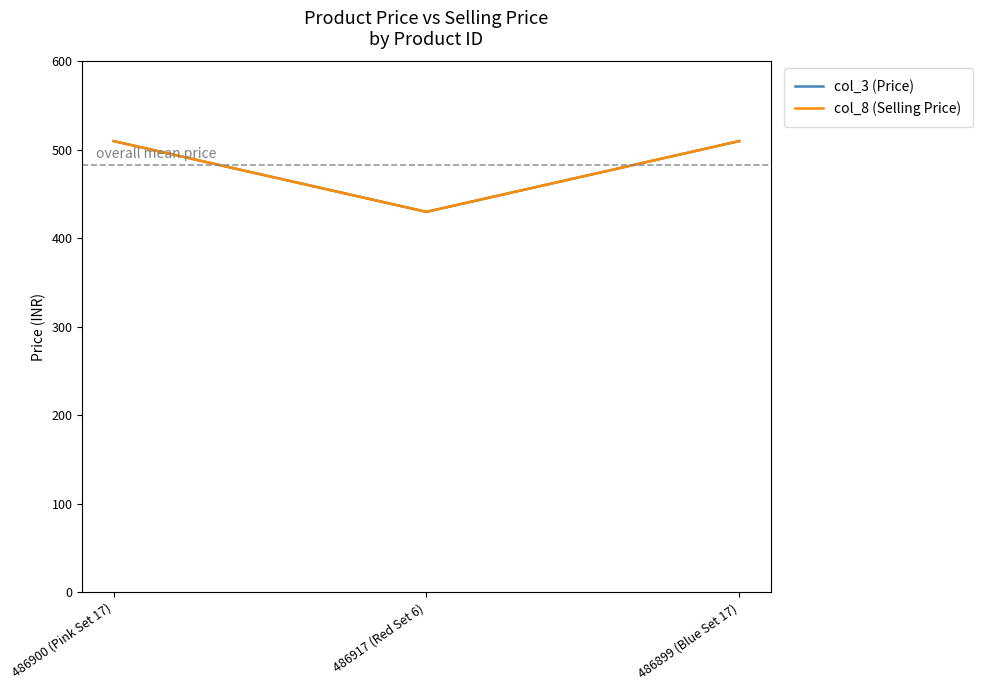

Does the chart have visible grid lines?

No